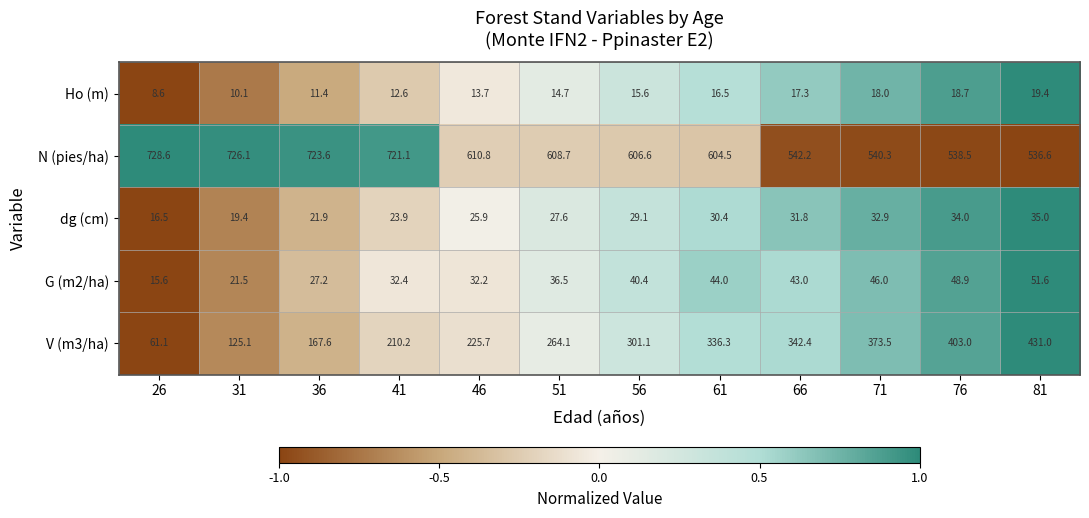

How many distinct data groups are displayed?

5